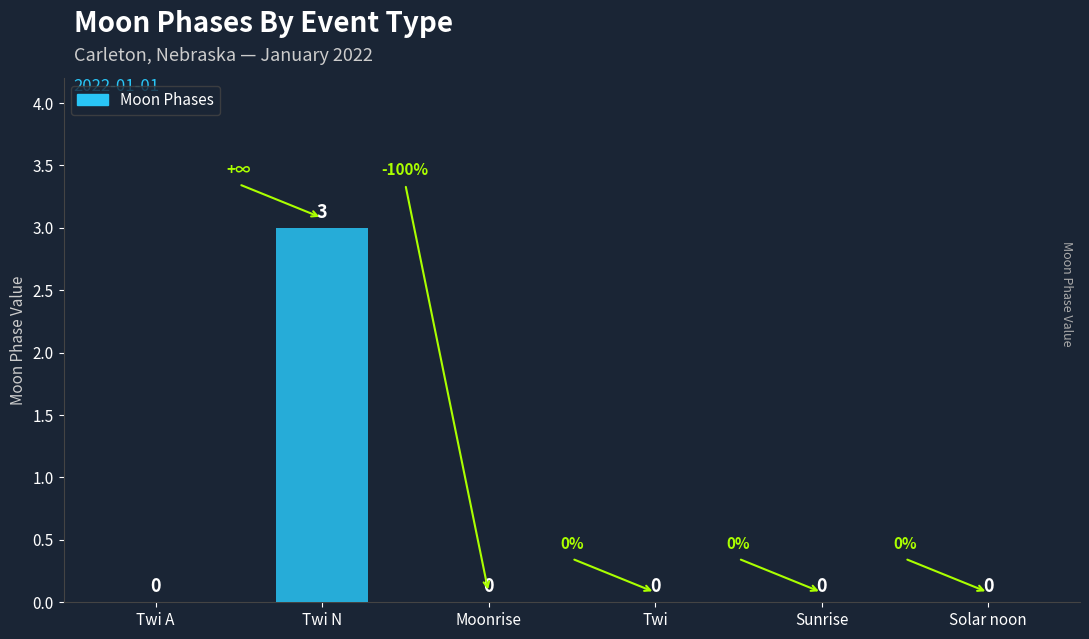

Reading left to right, extract all data points from this chart.

0	3	0	0	0	0